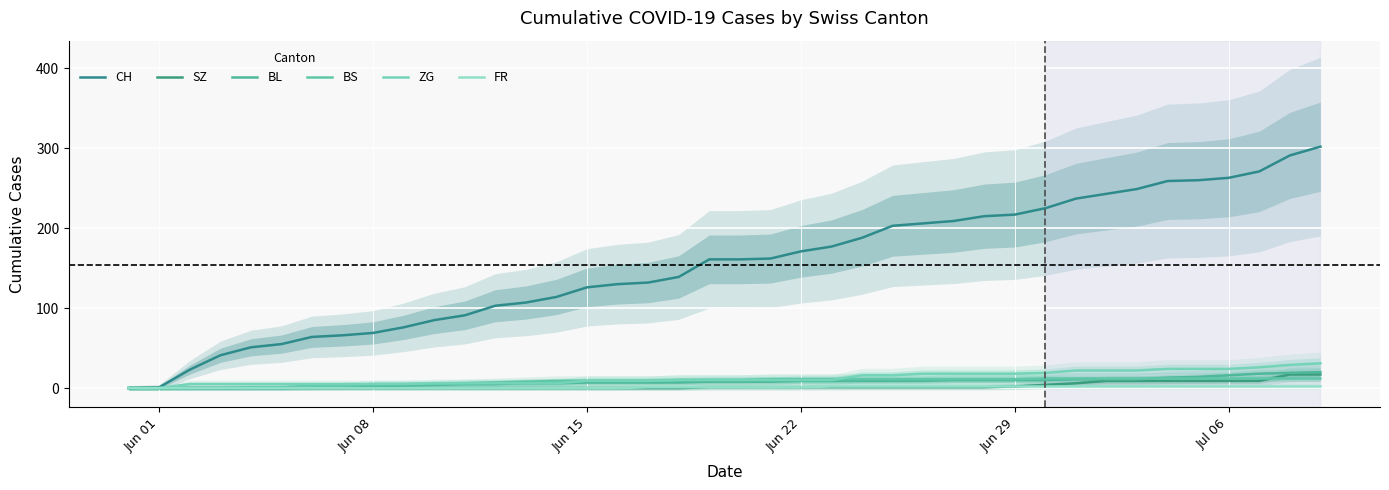

Does the chart display data point markers on the line(s)?

No